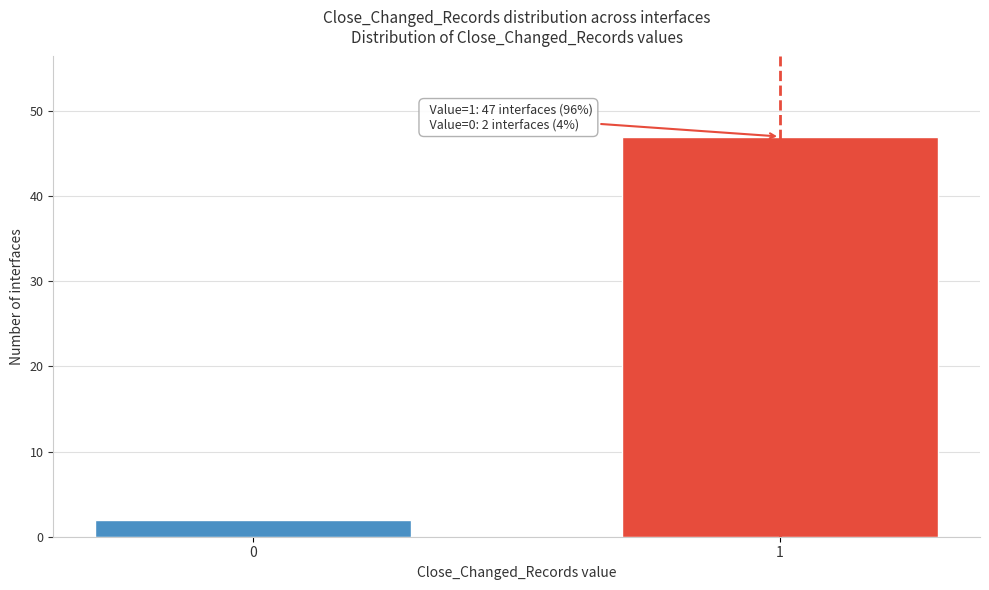

Reading right to left, transcribe all the data shown in this chart.

47	2